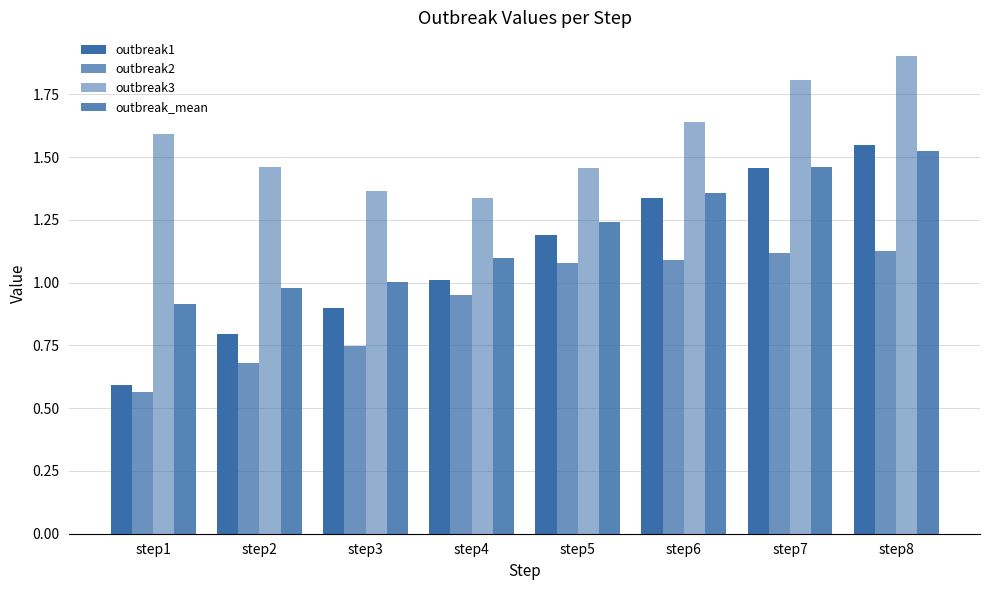

Reading left to right, extract all data points from this chart.

outbreak1: step1=0.6	step2=0.8	step3=0.9	step4=1.0	step5=1.2	step6=1.3	step7=1.5	step8=1.5
outbreak2: step1=0.6	step2=0.7	step3=0.7	step4=0.9	step5=1.1	step6=1.1	step7=1.1	step8=1.1
outbreak3: step1=1.6	step2=1.5	step3=1.4	step4=1.3	step5=1.5	step6=1.6	step7=1.8	step8=1.9
outbreak_mean: step1=0.9	step2=1.0	step3=1.0	step4=1.1	step5=1.2	step6=1.4	step7=1.5	step8=1.5